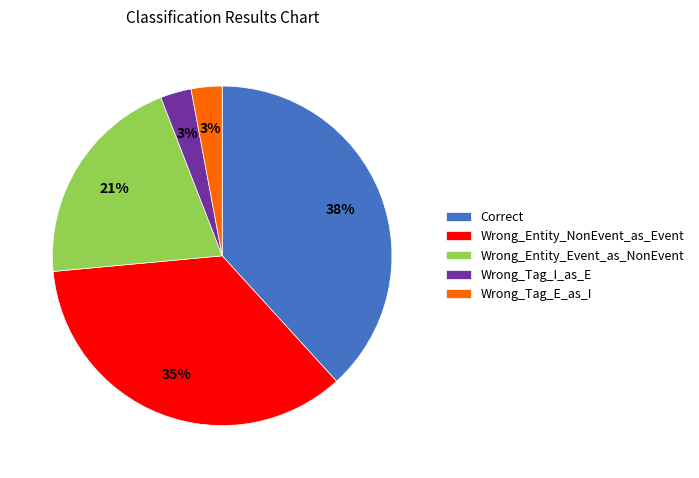

The Correct slice represents 32% of the pie. True or false?

False